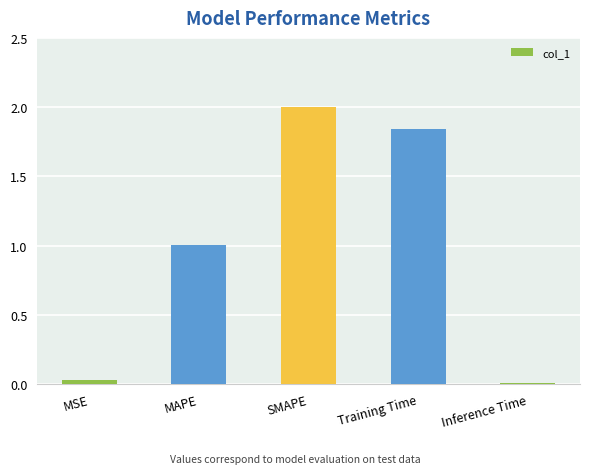

Where does the data first go above 1?

MAPE